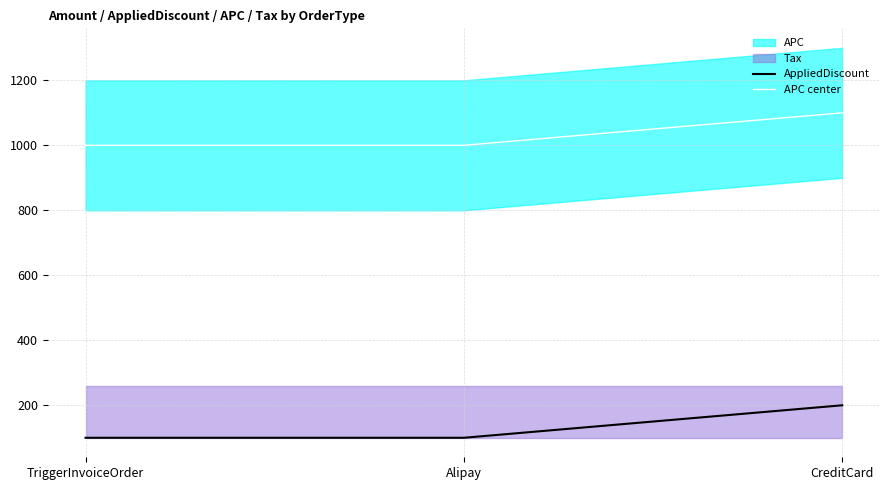

List the series in order of their overall mean, lowest first.

AppliedDiscount, APC center